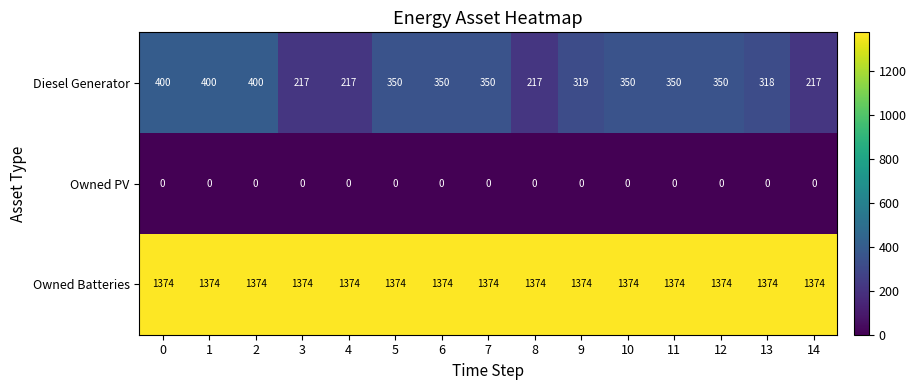

List the series in order of their overall mean, lowest first.

Owned PV, Diesel Generator, Owned Batteries